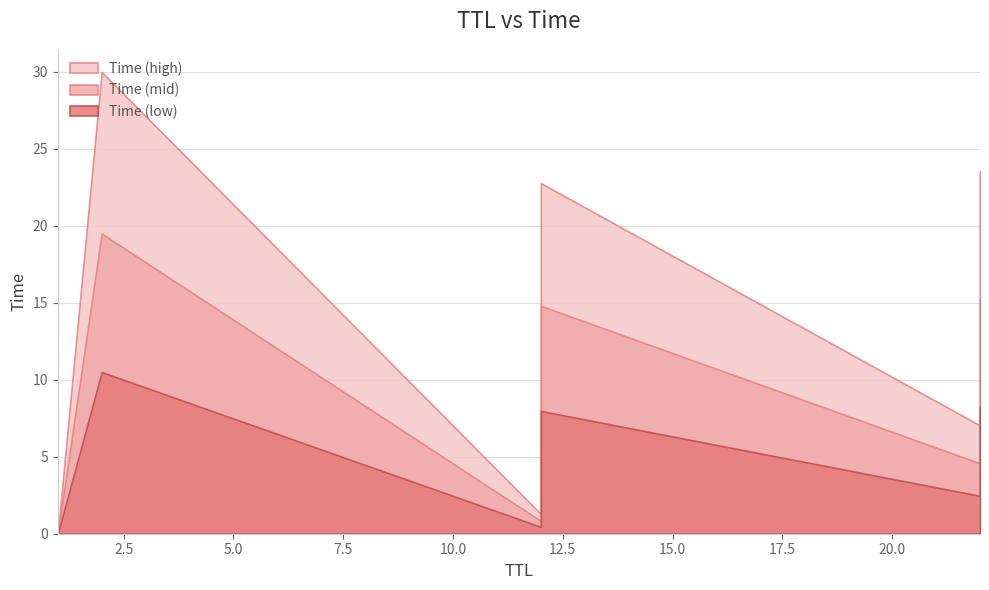

What is the difference between the maximum and second lowest values?

28.7